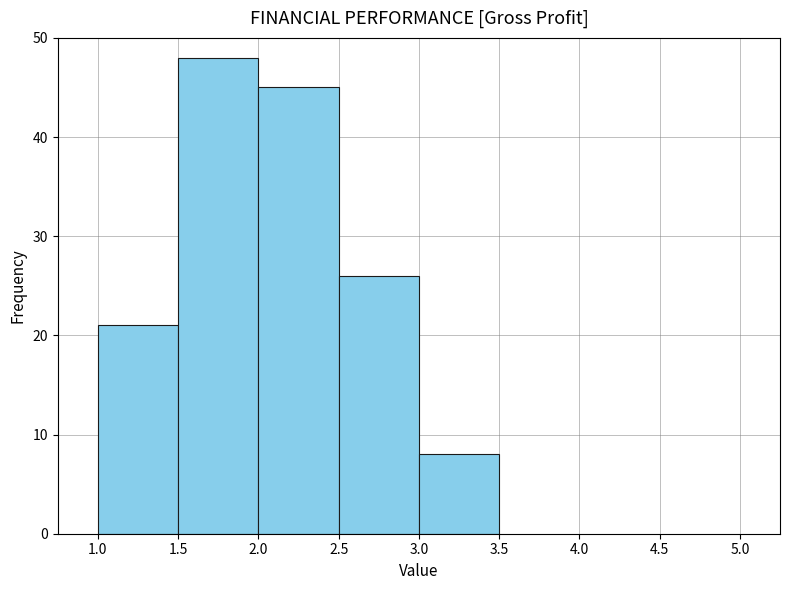

Which range on the x-axis has the tallest bar?

1.5 to 2.0